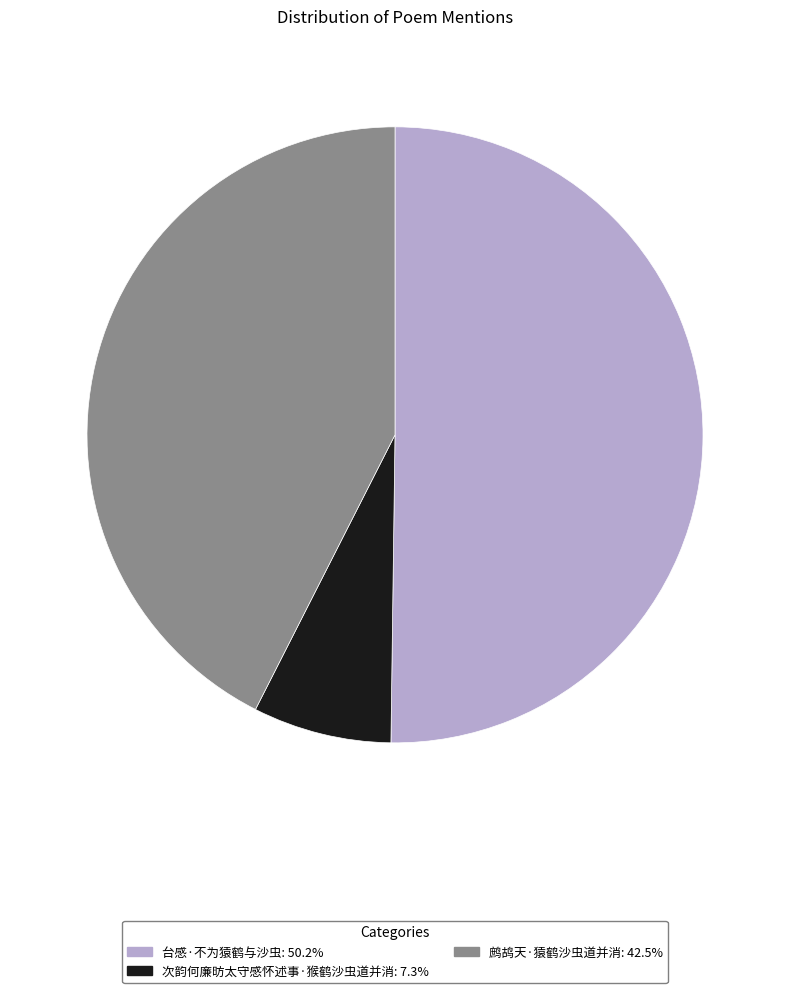

Rank the categories by value from lowest to highest.

次韵何廉昉太守感怀述事·猴鹤沙虫道并消, 鹧鸪天·猿鹤沙虫道并消, 台感·不为猿鹤与沙虫